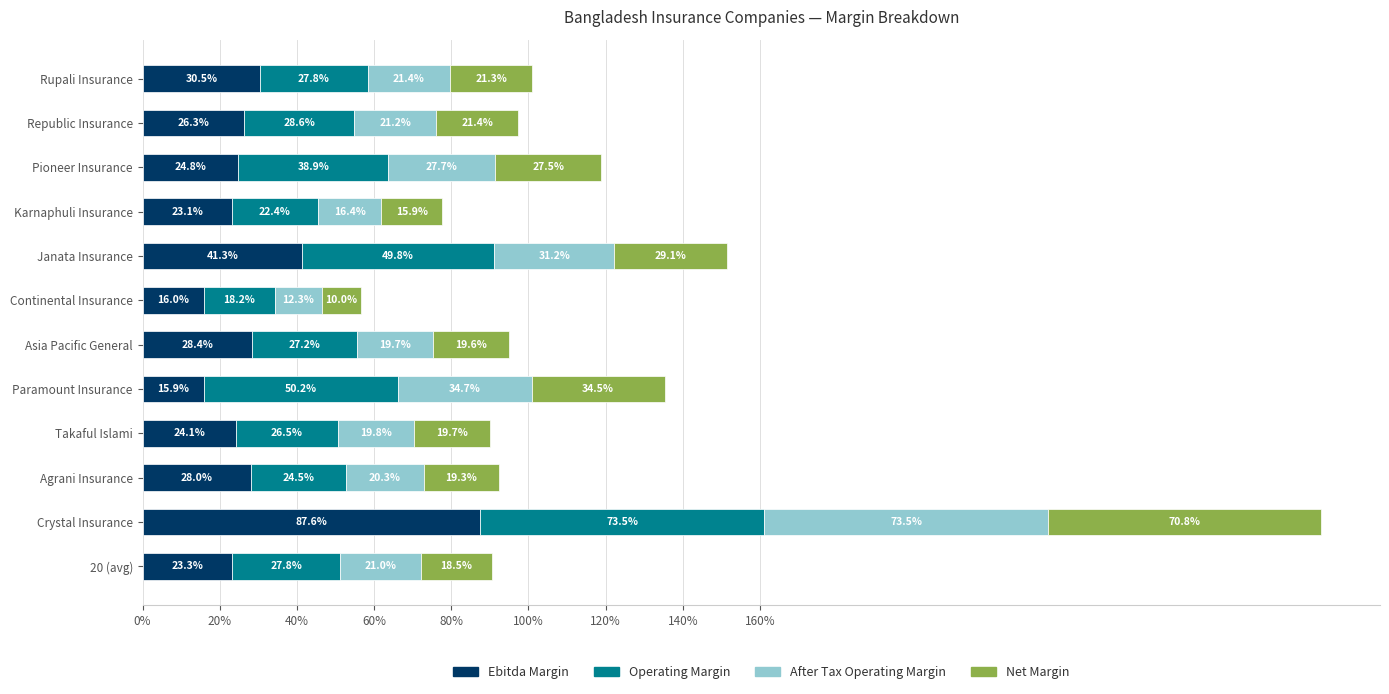

What are all the series names shown in the legend?

Ebitda Margin, Operating Margin, After Tax Operating Margin, Net Margin